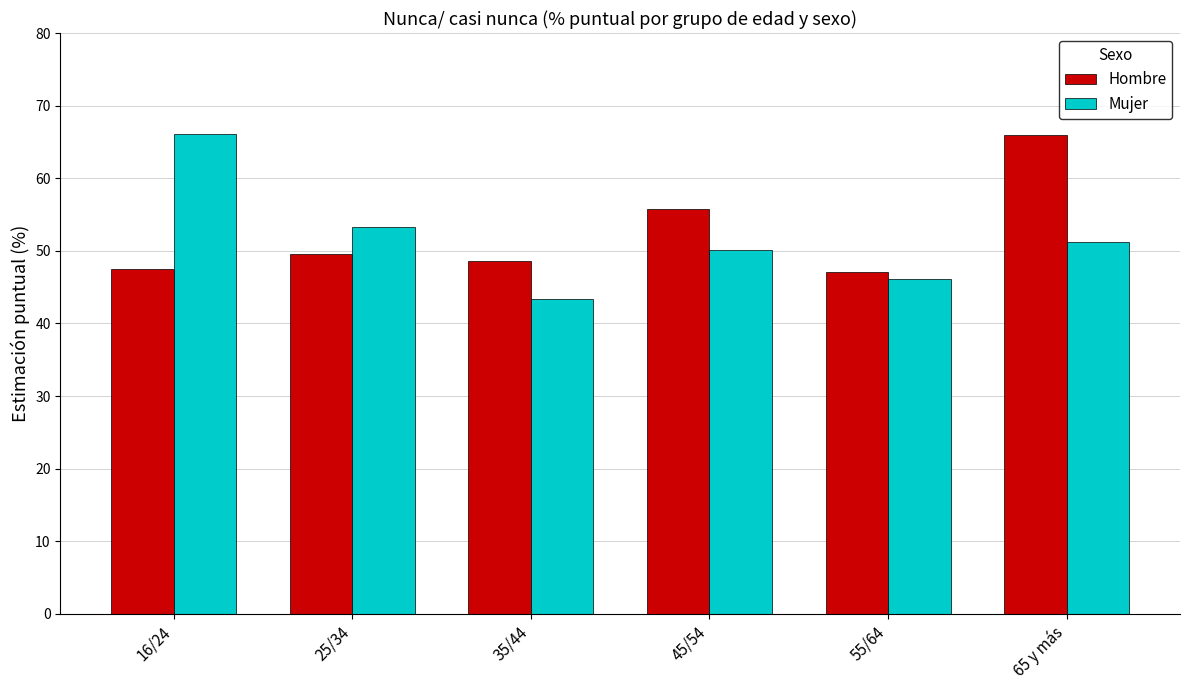

How many data points in Mujer are less than 51?

3